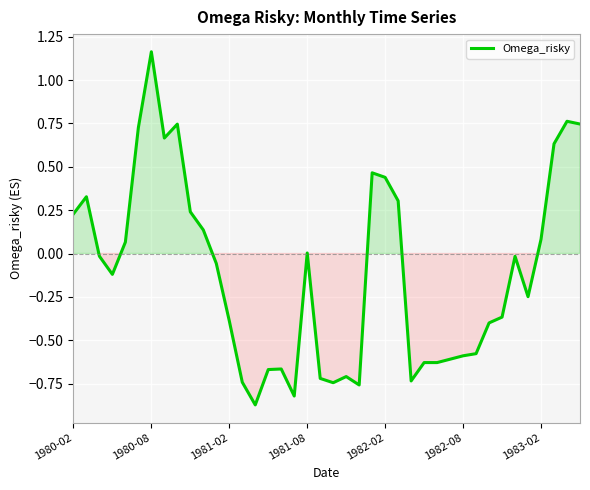

What is the difference between the maximum and minimum values?

2.0